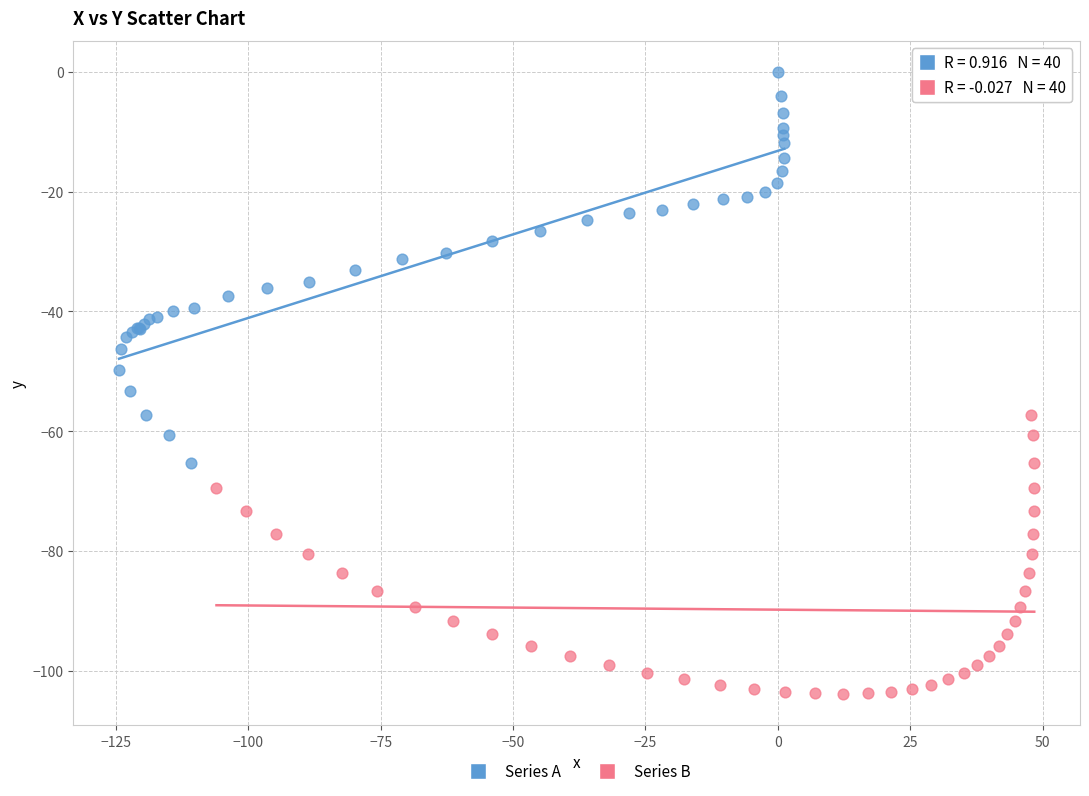

Which series contains the lowest Y value?

Series B